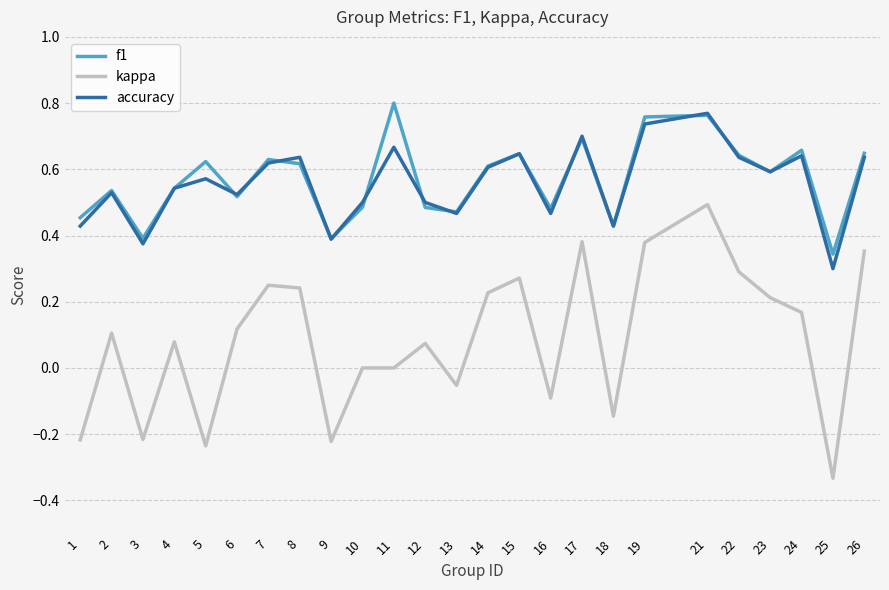

At which category does kappa reach its first local valley?

3